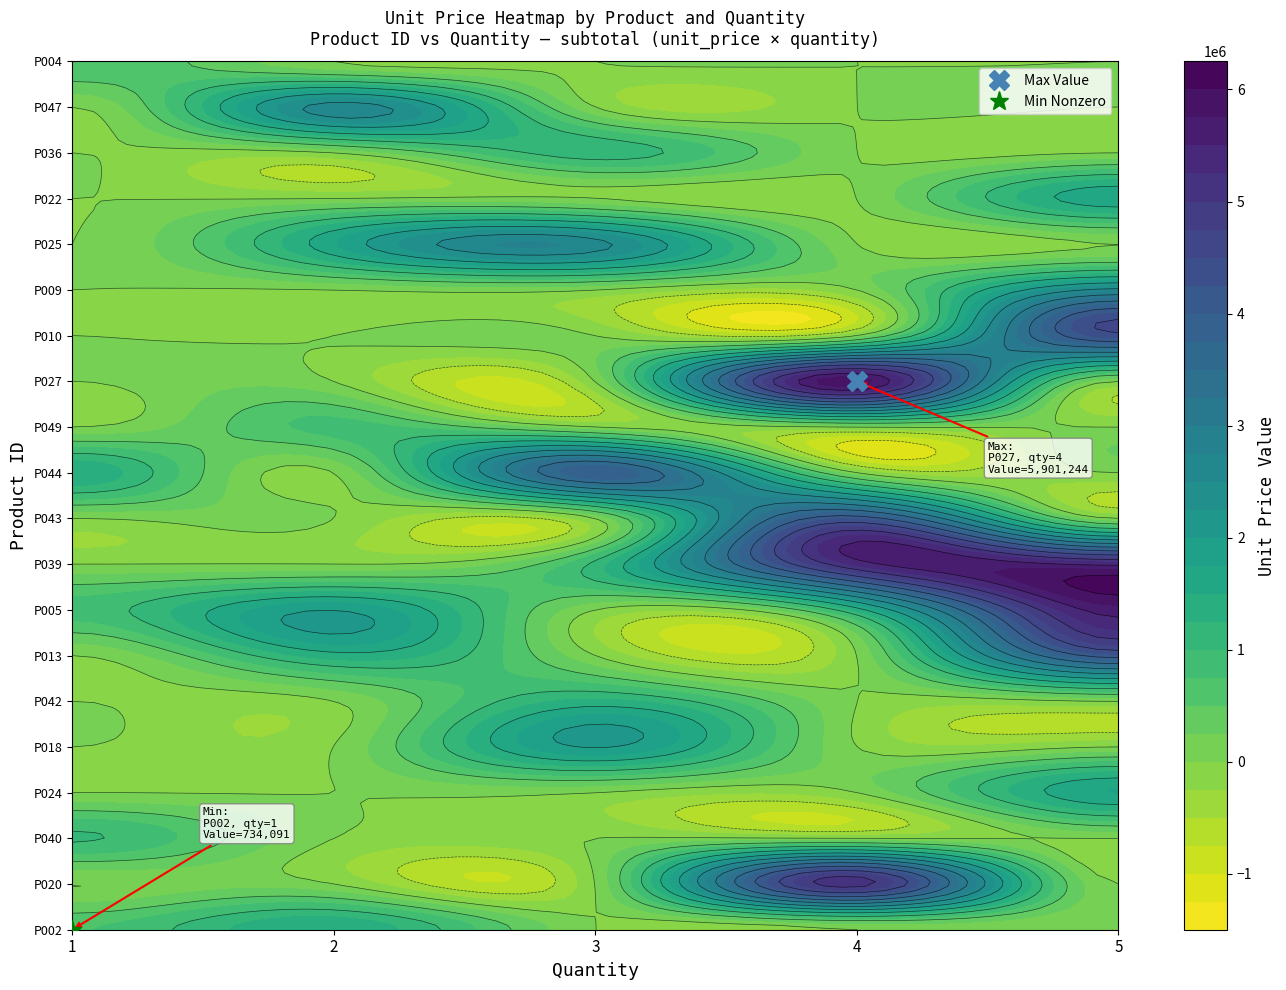

How many data points in P022 are above 0?

1